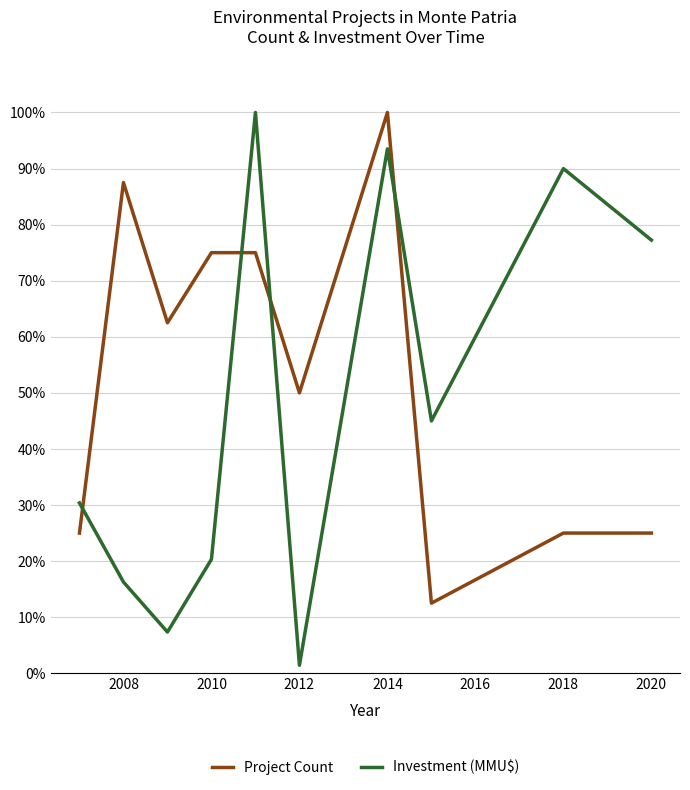

What is the maximum value for Project Count?

100.0